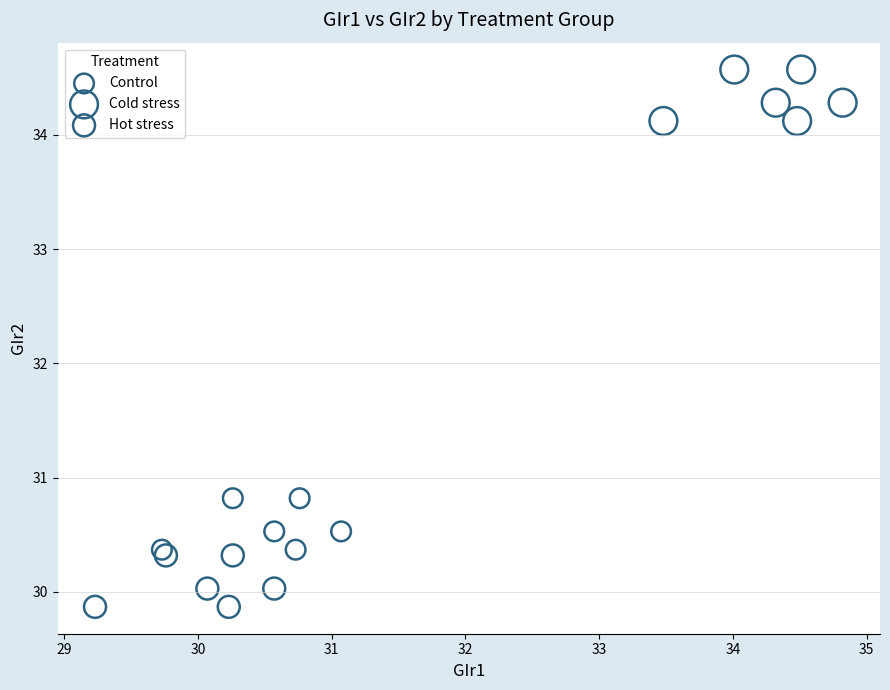

Which series contains the highest Y value?

Cold stress